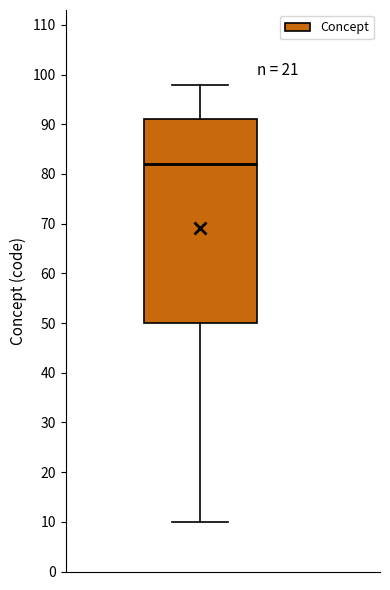

Where is the upper edge of the box on the y-axis? The values are not printed on the chart, so give them approximately, as read against the axis.

91